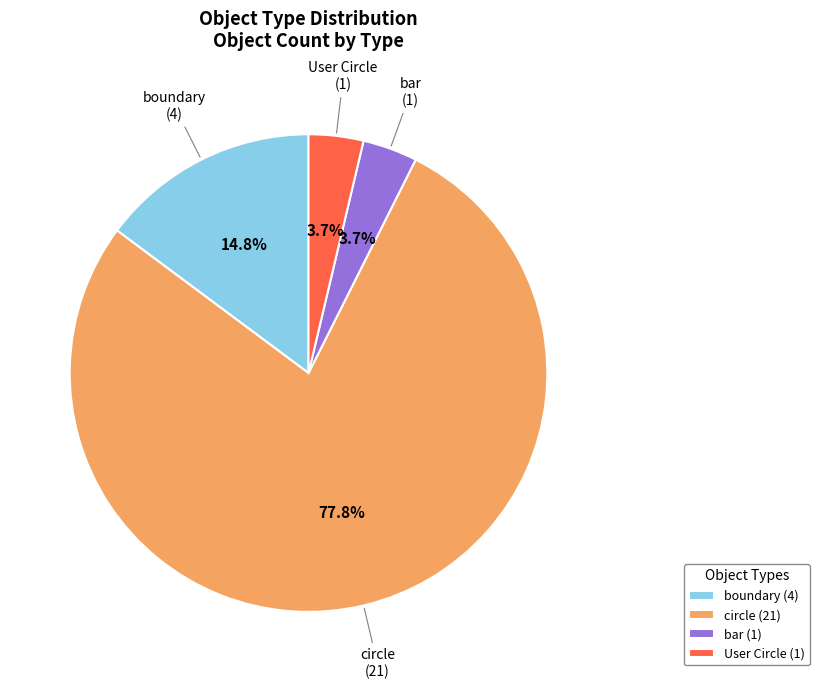

The User Circle slice represents 4% of the pie. True or false?

True